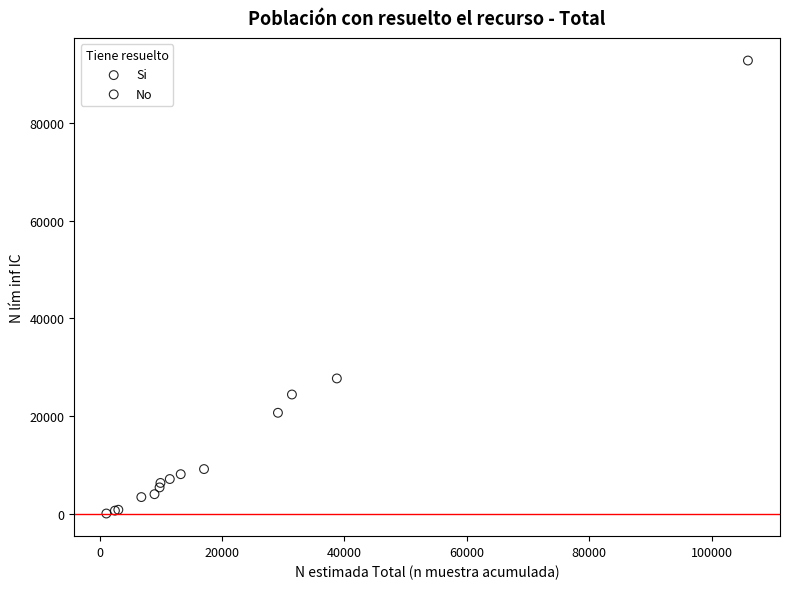

Which series has the largest Y range (max minus min)?

Si